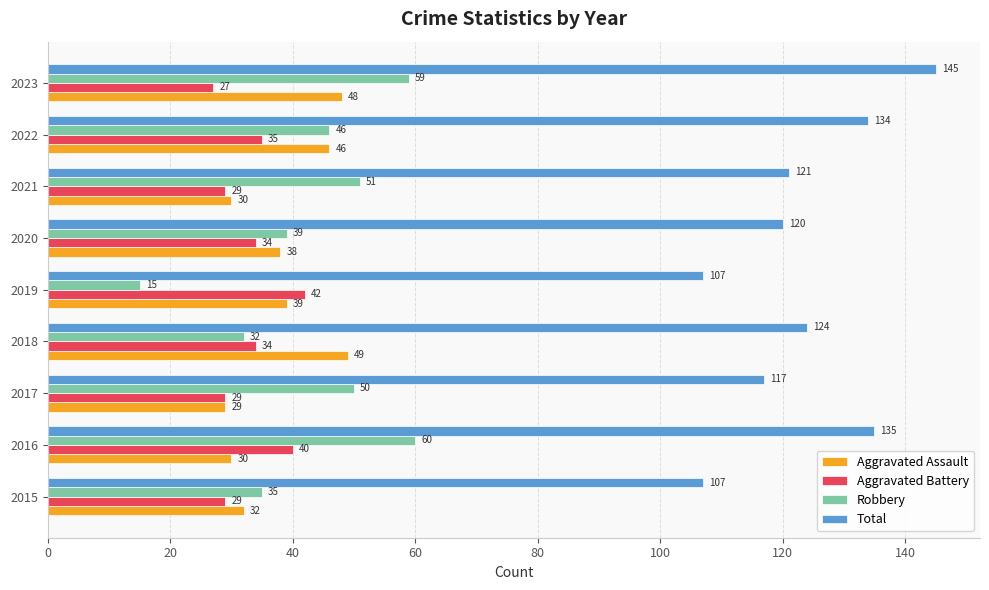

Which series has the largest total across all categories?

Total